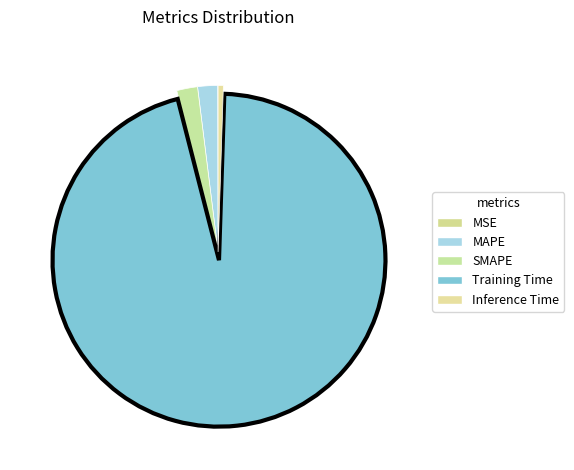

To the nearest percent, what portion does MAPE represent?

2%